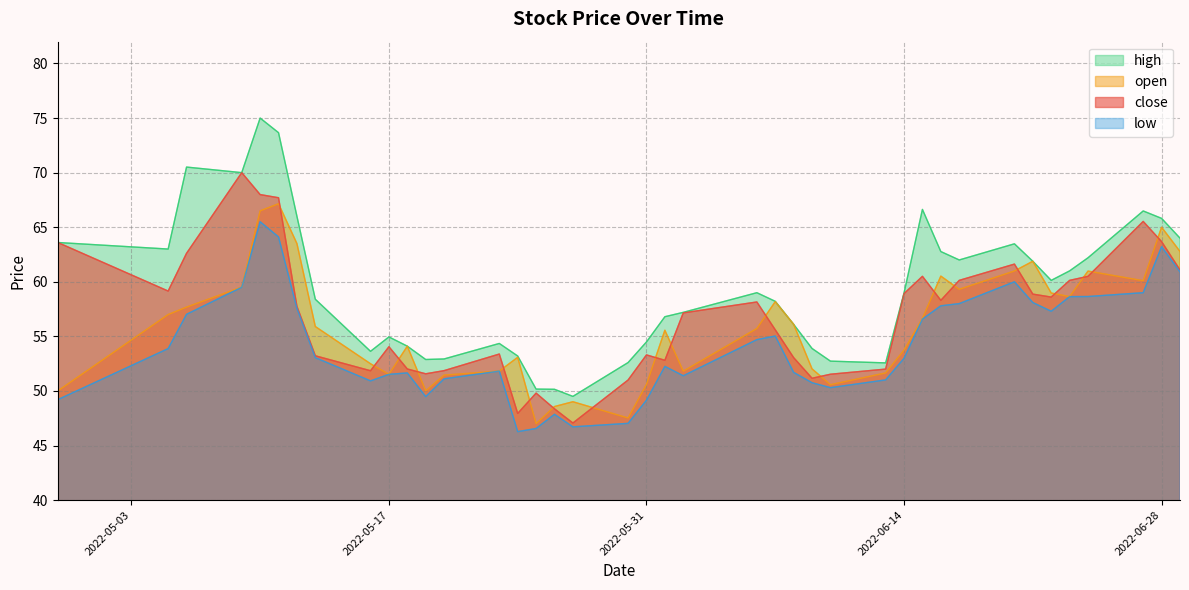

Rank the categories by low value from lowest to highest.

2022-05-24, 2022-05-25, 2022-05-27, 2022-05-30, 2022-05-26, 2022-05-31, 2022-04-29, 2022-05-19, 2022-06-10, 2022-06-09, 2022-05-16, 2022-06-13, 2022-05-20, 2022-06-02, 2022-05-17, 2022-05-18, 2022-06-08, 2022-05-23, 2022-06-01, 2022-06-14, 2022-05-13, 2022-05-05, 2022-06-06, 2022-06-07, 2022-06-15, 2022-05-06, 2022-06-22, 2022-05-12, 2022-06-16, 2022-06-17, 2022-06-21, 2022-06-23, 2022-06-24, 2022-06-27, 2022-05-09, 2022-06-20, 2022-06-29, 2022-06-28, 2022-05-11, 2022-05-10